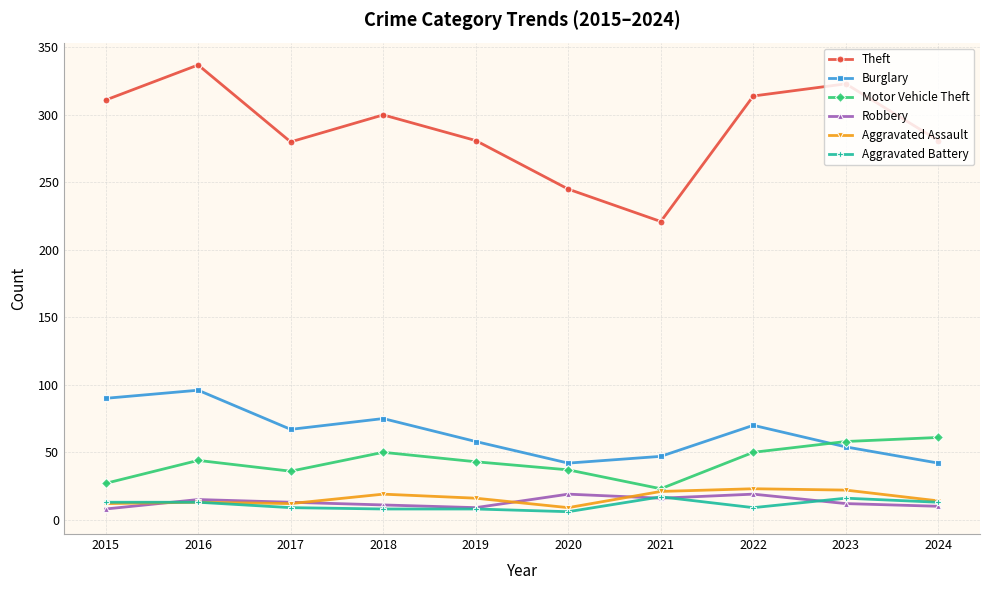

How many interior local peaks does the Theft series have?

3